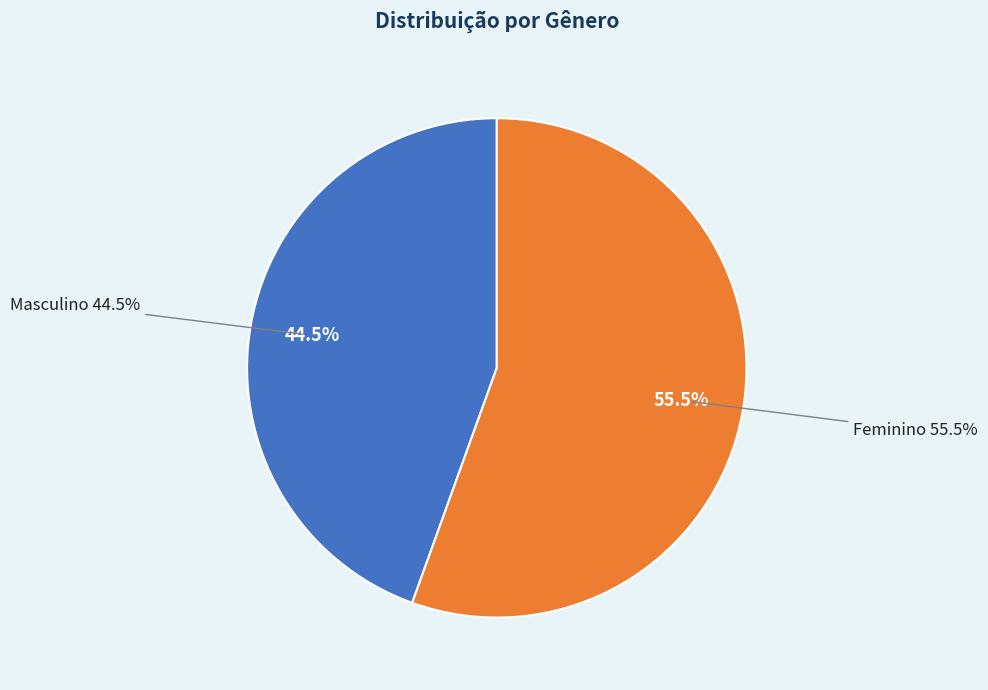

What percentage is the Masculino slice, to the nearest percent?

44%